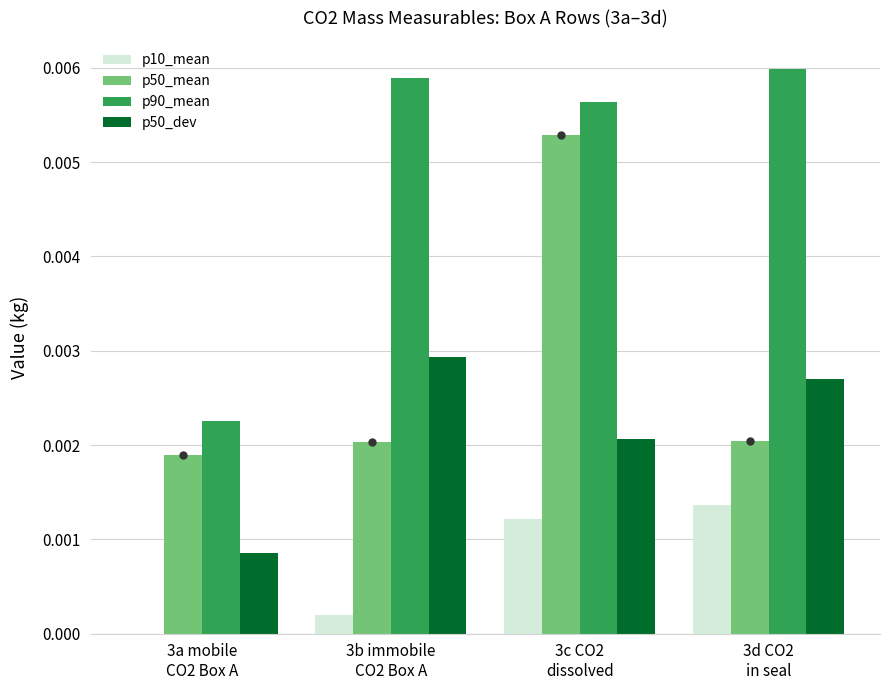

How many data points does each series have?

4